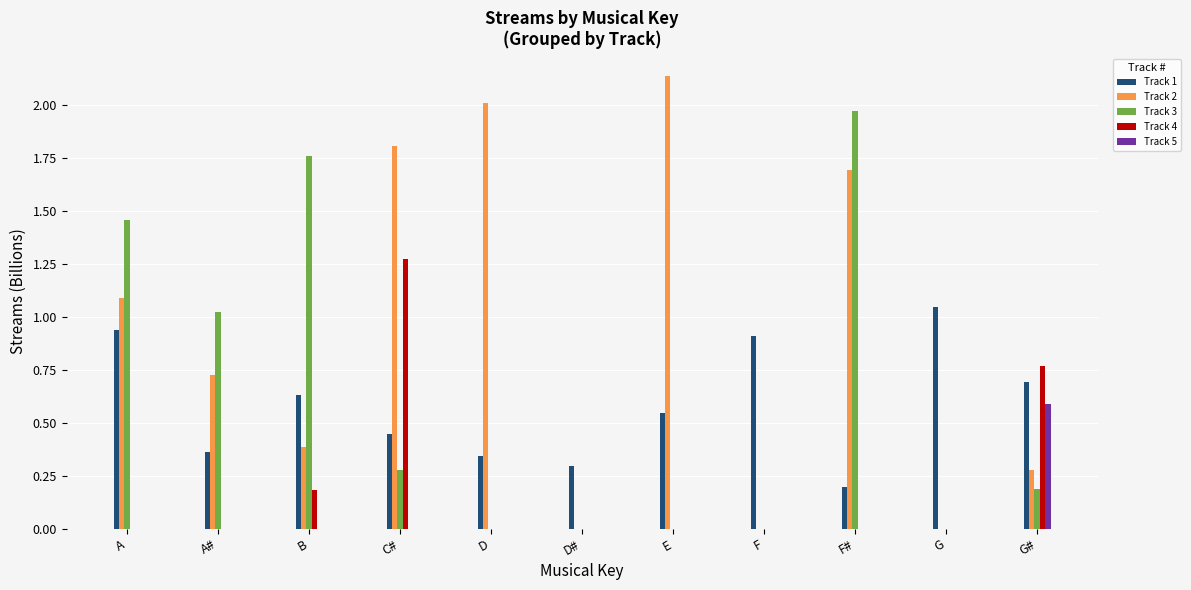

How many groups of bars are there?

11